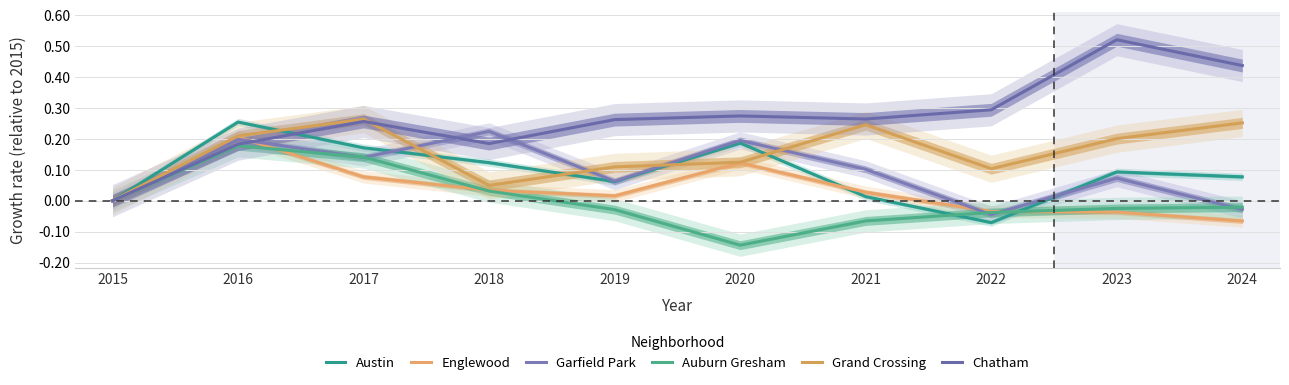

Where do Austin and Englewood first cross each other?

2020 and 2021